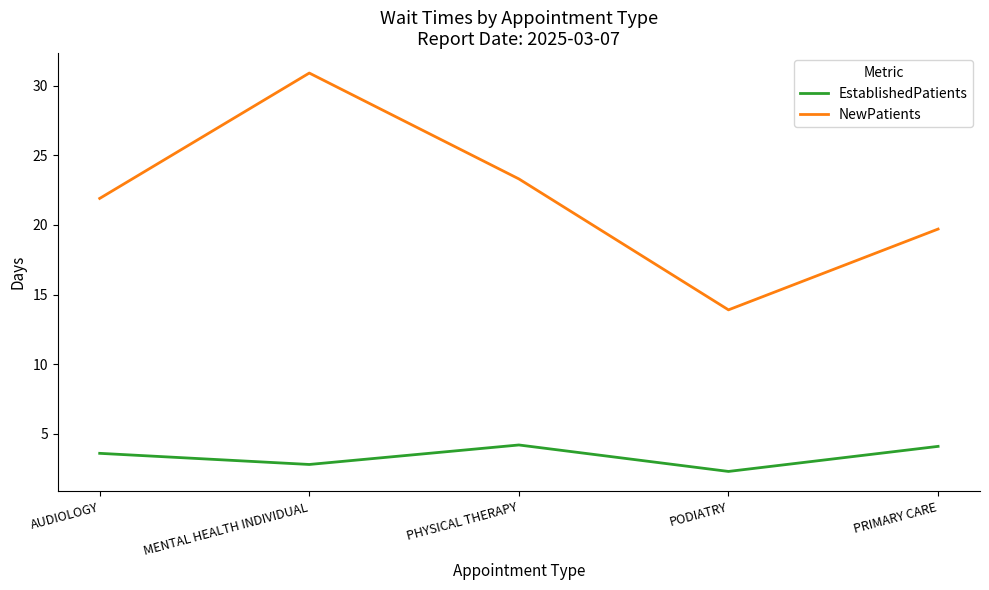

What position from the left is PRIMARY CARE?

5